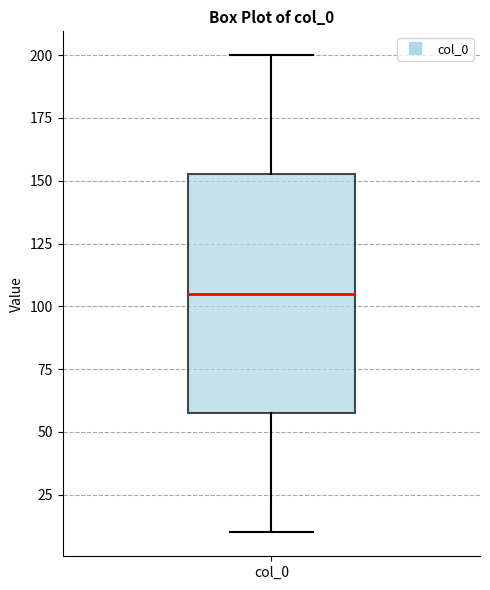

Transcribe this box plot: give where the median line is, the range the box spans, and where the two whiskers end, as read against the y-axis. The values are not printed on the chart, so give them approximately, as read against the axis.

median 105, box 60 to 155, whiskers 10 to 200